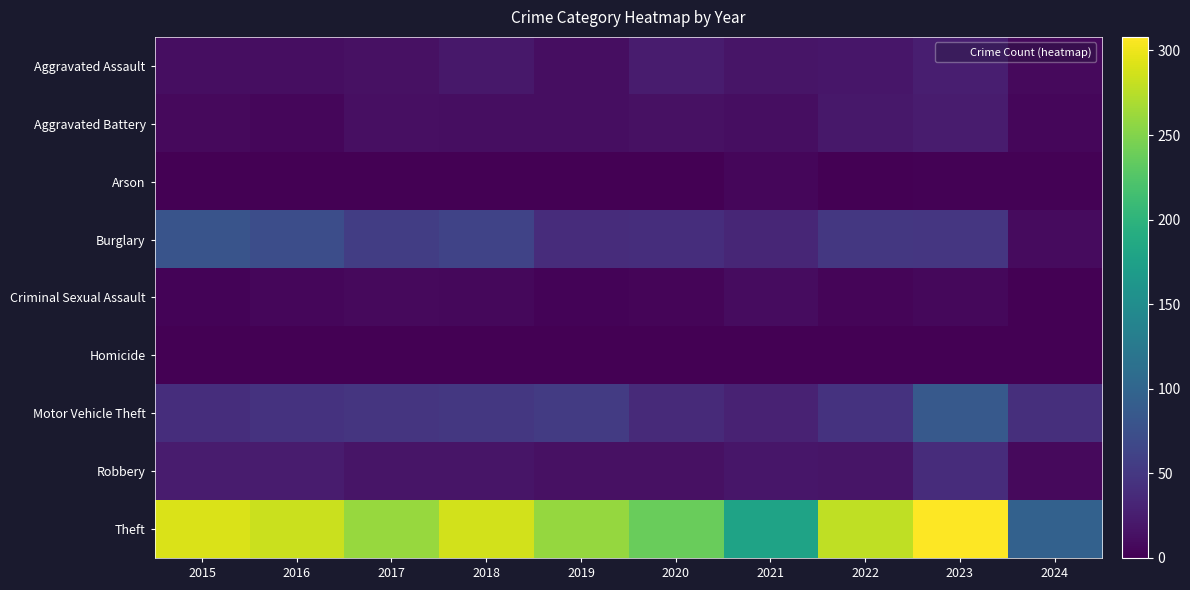

Reading right to left, extract all data points from this chart.

Aggravated Assault: 2024=8	2023=26	2022=19	2021=18	2020=23	2019=12	2018=20	2017=14	2016=12	2015=11
Aggravated Battery: 2024=5	2023=23	2022=20	2021=12	2020=14	2019=12	2018=11	2017=13	2016=6	2015=8
Arson: 2024=2	2023=2	2022=0	2021=6	2020=0	2019=1	2018=0	2017=1	2016=0	2015=1
Burglary: 2024=9	2023=49	2022=50	2021=33	2020=40	2019=39	2018=62	2017=56	2016=73	2015=80
Criminal Sexual Assault: 2024=0	2023=7	2022=4	2021=10	2020=4	2019=3	2018=7	2017=8	2016=5	2015=3
Homicide: 2024=0	2023=0	2022=1	2021=1	2020=0	2019=0	2018=1	2017=1	2016=1	2015=1
Motor Vehicle Theft: 2024=42	2023=86	2022=45	2021=30	2020=37	2019=54	2018=50	2017=47	2016=45	2015=40
Robbery: 2024=8	2023=39	2022=18	2021=19	2020=14	2019=14	2018=17	2017=18	2016=24	2015=24
Theft: 2024=96	2023=308	2022=279	2021=179	2020=238	2019=259	2018=287	2017=261	2016=283	2015=290